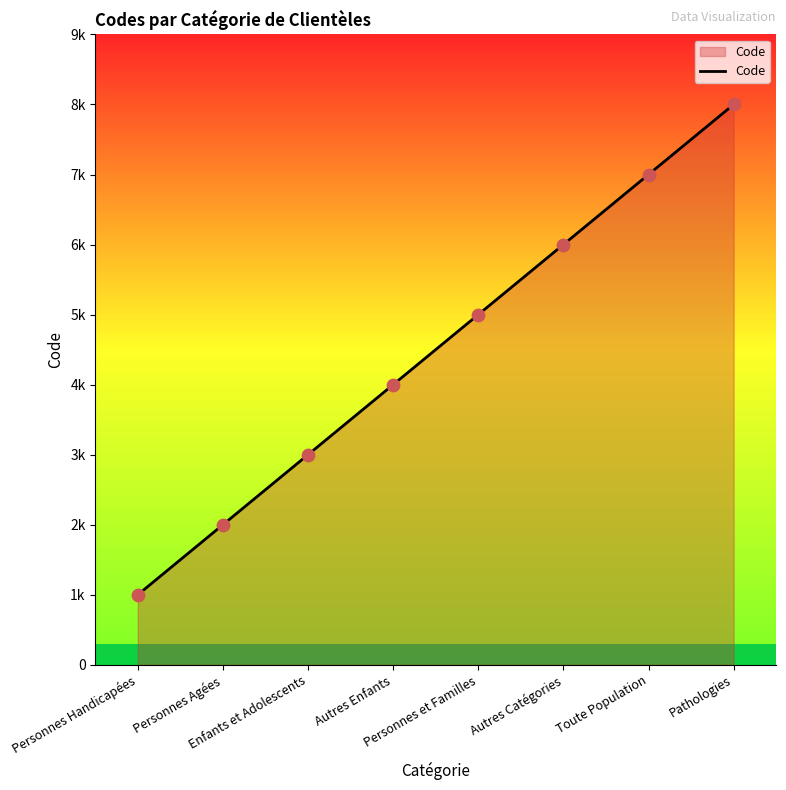

What is the change in value from Personnes Agées to Autres Enfants?

+2000